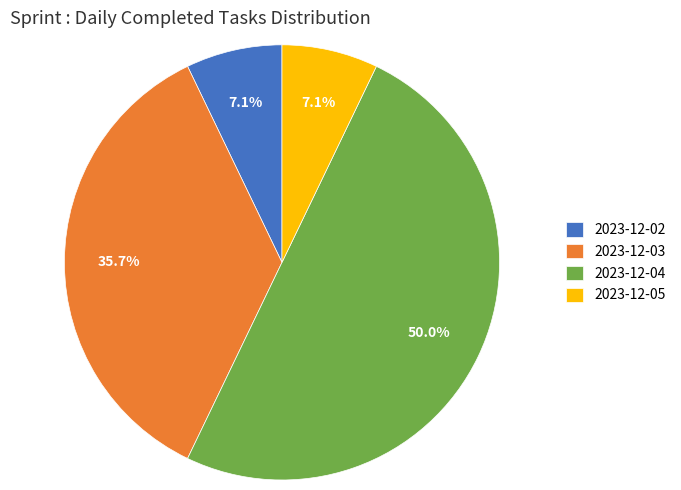

What is the largest slice in the pie chart?

2023-12-04